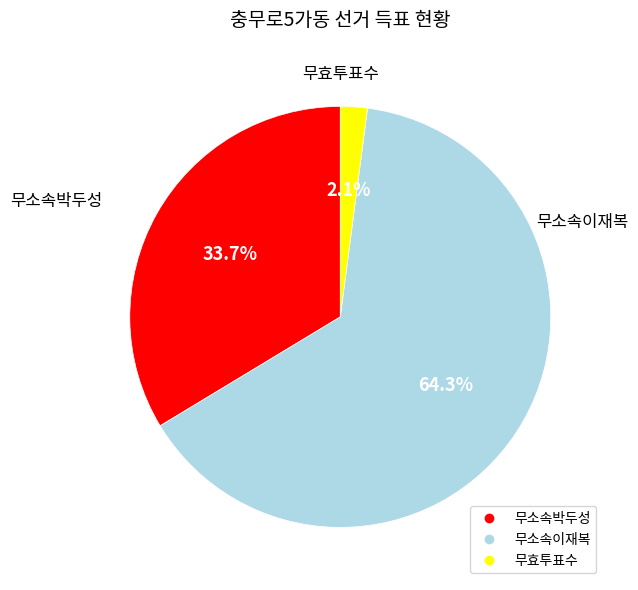

To the nearest percent, what is the difference between the largest and smallest slice percentages?

62%